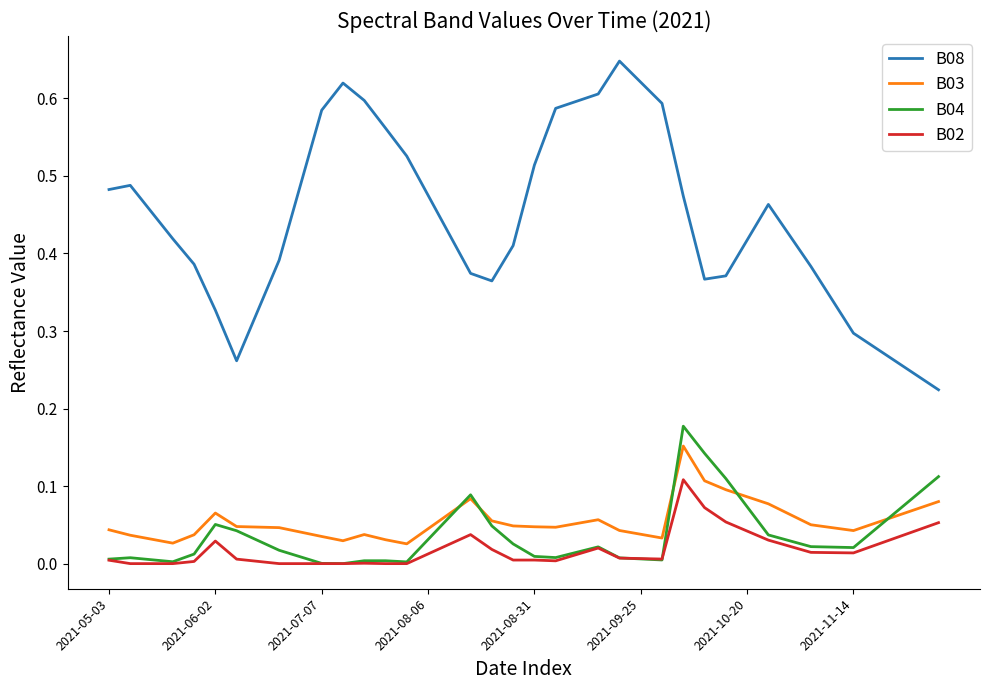

Does the chart have visible grid lines?

No